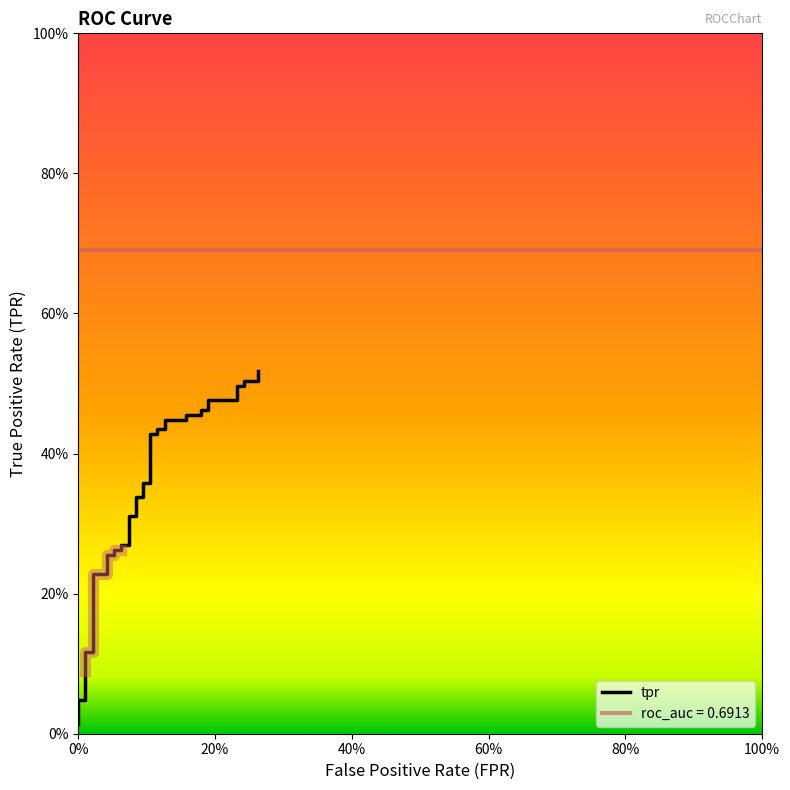

What is the value of the 29th point from the left?

0.4